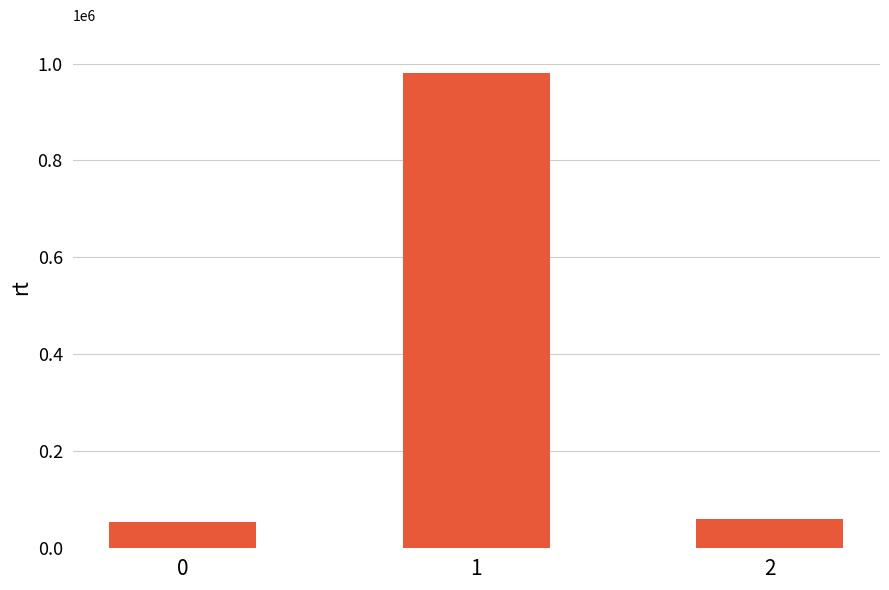

What is the sum of the values at 1 and 2?

1040837